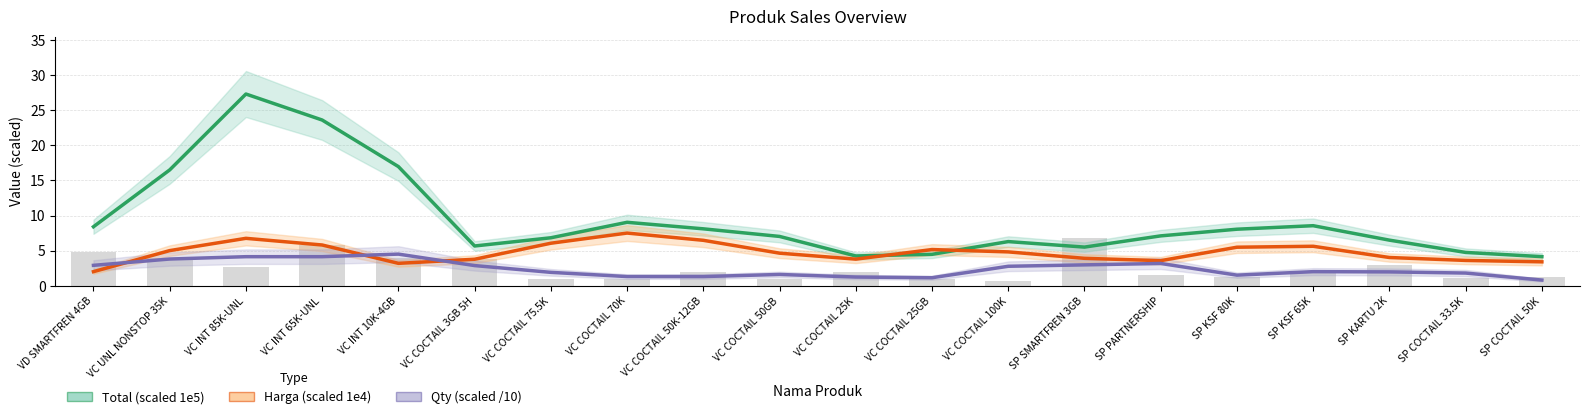

Reading left to right, extract all data points from this chart.

Total (scaled 1e5): VD SMARTFREN 4GB=8.4	VC UNL NONSTOP 35K=16.5	VC INT 85K-UNL=27.3	VC INT 65K-UNL=23.6	VC INT 10K-4GB=17.0	VC COCTAIL 3GB 5H=5.7	VC COCTAIL 75.5K=6.8	VC COCTAIL 70K=9.0	VC COCTAIL 50K-12GB=8.1	VC COCTAIL 50GB=7.0	VC COCTAIL 25K=4.2	VC COCTAIL 25GB=4.5	VC COCTAIL 100K=6.3	SP SMARTFREN 3GB=5.5	SP PARTNERSHIP=7.1	SP KSF 80K=8.1	SP KSF 65K=8.5	SP KARTU 2K=6.5	SP COCTAIL 33.5K=4.7	SP COCTAIL 50K=4.1
Harga (scaled 1e4): VD SMARTFREN 4GB=2.0	VC UNL NONSTOP 35K=5.0	VC INT 85K-UNL=6.8	VC INT 65K-UNL=5.8	VC INT 10K-4GB=3.2	VC COCTAIL 3GB 5H=3.8	VC COCTAIL 75.5K=6.1	VC COCTAIL 70K=7.5	VC COCTAIL 50K-12GB=6.5	VC COCTAIL 50GB=4.6	VC COCTAIL 25K=3.8	VC COCTAIL 25GB=5.1	VC COCTAIL 100K=4.8	SP SMARTFREN 3GB=3.9	SP PARTNERSHIP=3.6	SP KSF 80K=5.5	SP KSF 65K=5.6	SP KARTU 2K=4.0	SP COCTAIL 33.5K=3.6	SP COCTAIL 50K=3.4
Qty (scaled /10): VD SMARTFREN 4GB=2.9	VC UNL NONSTOP 35K=3.8	VC INT 85K-UNL=4.1	VC INT 65K-UNL=4.1	VC INT 10K-4GB=4.5	VC COCTAIL 3GB 5H=2.9	VC COCTAIL 75.5K=1.9	VC COCTAIL 70K=1.3	VC COCTAIL 50K-12GB=1.3	VC COCTAIL 50GB=1.6	VC COCTAIL 25K=1.2	VC COCTAIL 25GB=1.1	VC COCTAIL 100K=2.8	SP SMARTFREN 3GB=3.0	SP PARTNERSHIP=3.2	SP KSF 80K=1.5	SP KSF 65K=2.0	SP KARTU 2K=2.0	SP COCTAIL 33.5K=1.8	SP COCTAIL 50K=0.8